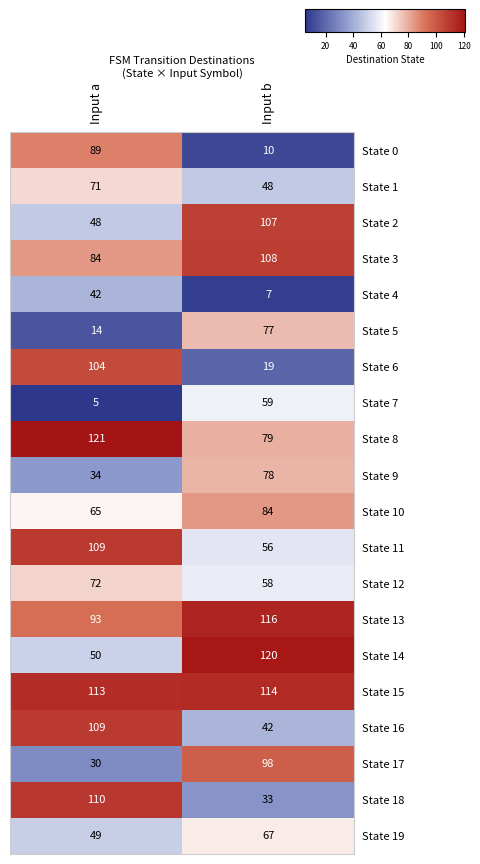

At how many categories does at least one series exceed 54?

2